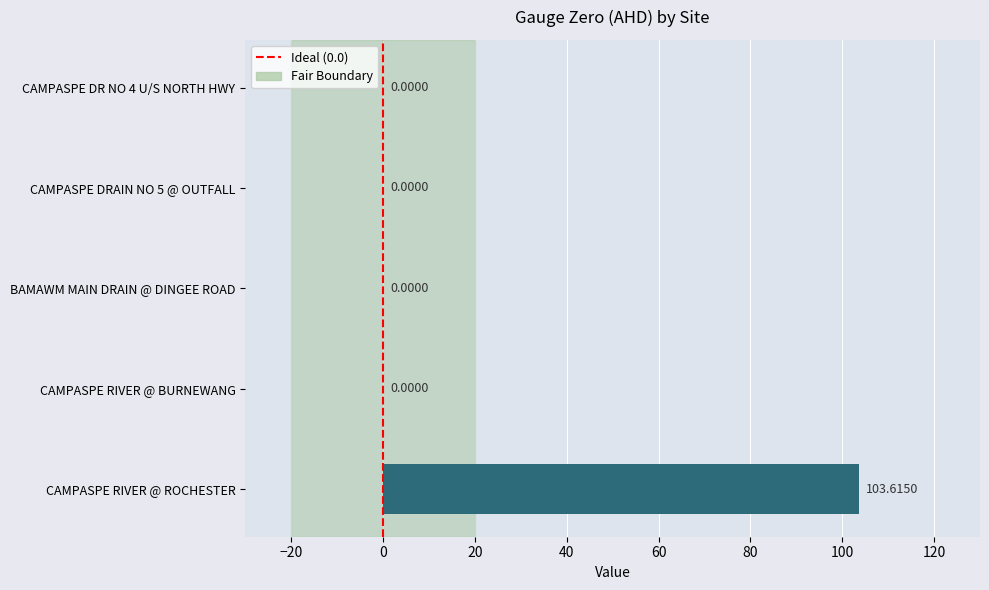

How many data points does each series have?

5